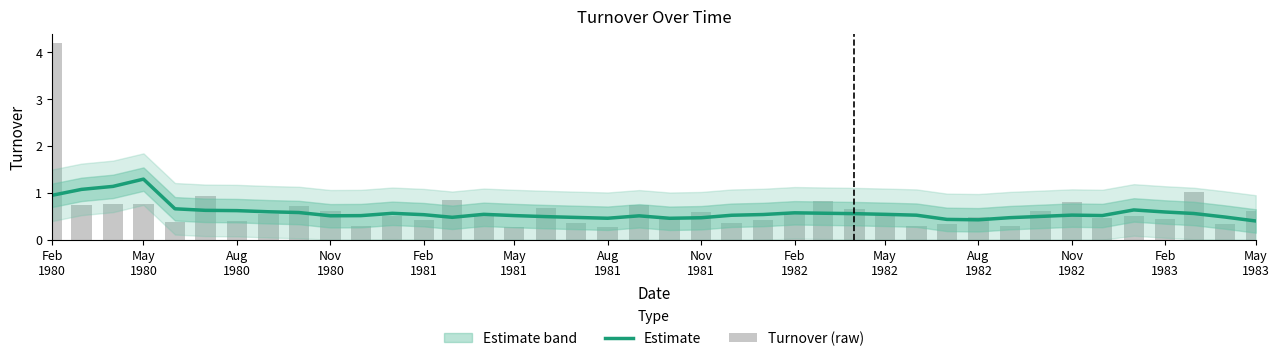

At how many categories does at least one series exceed 1?

5